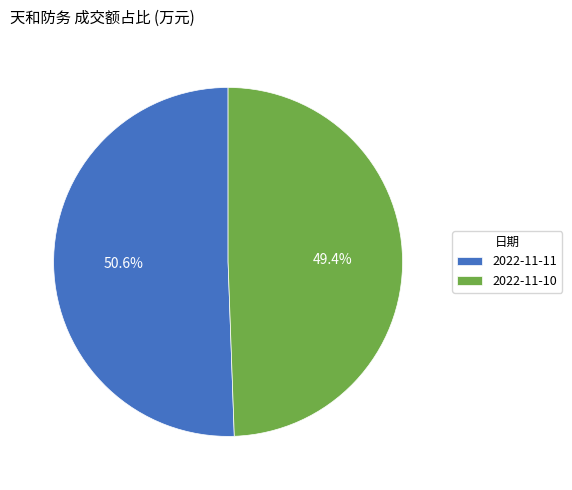

How many segments does this pie chart have?

2